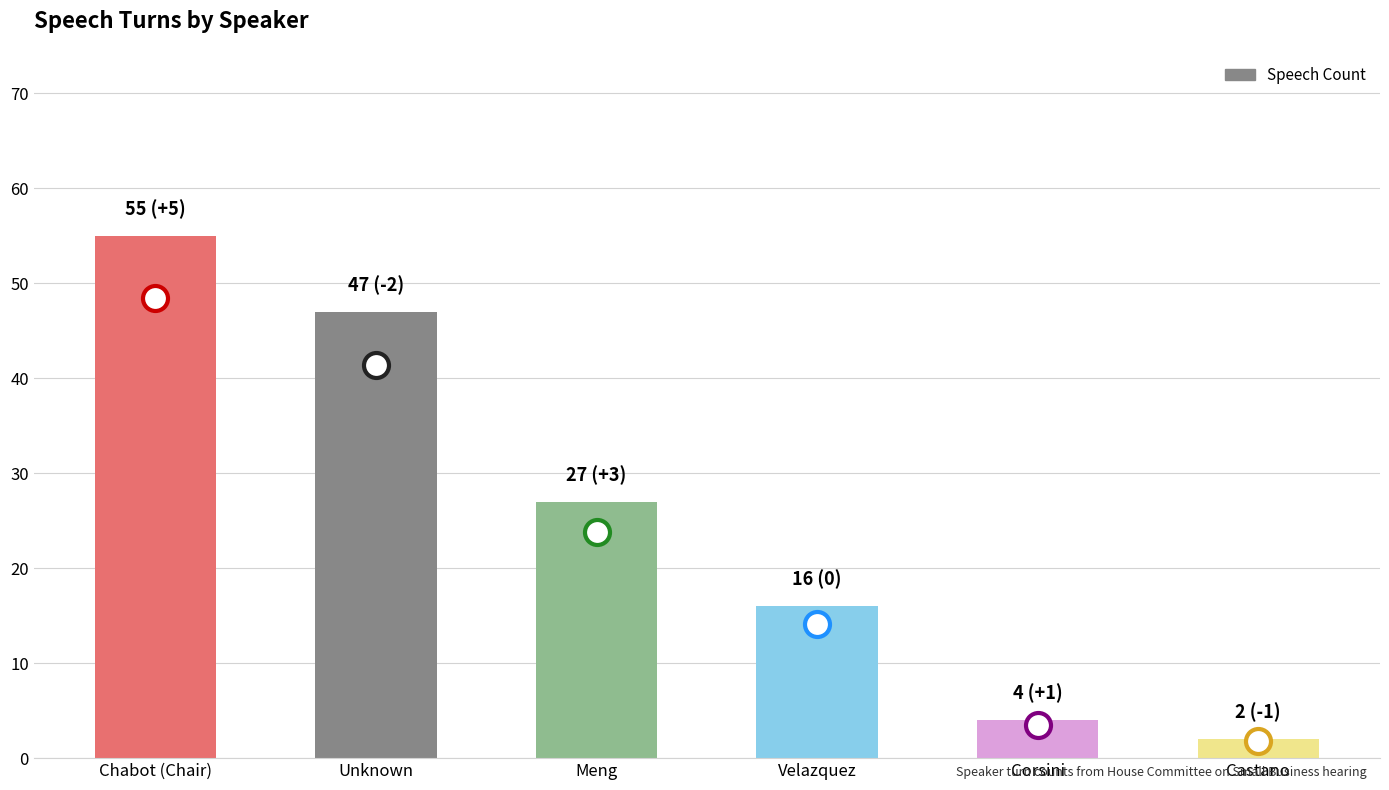

What is the label of the 6th bar from the left?

Castano